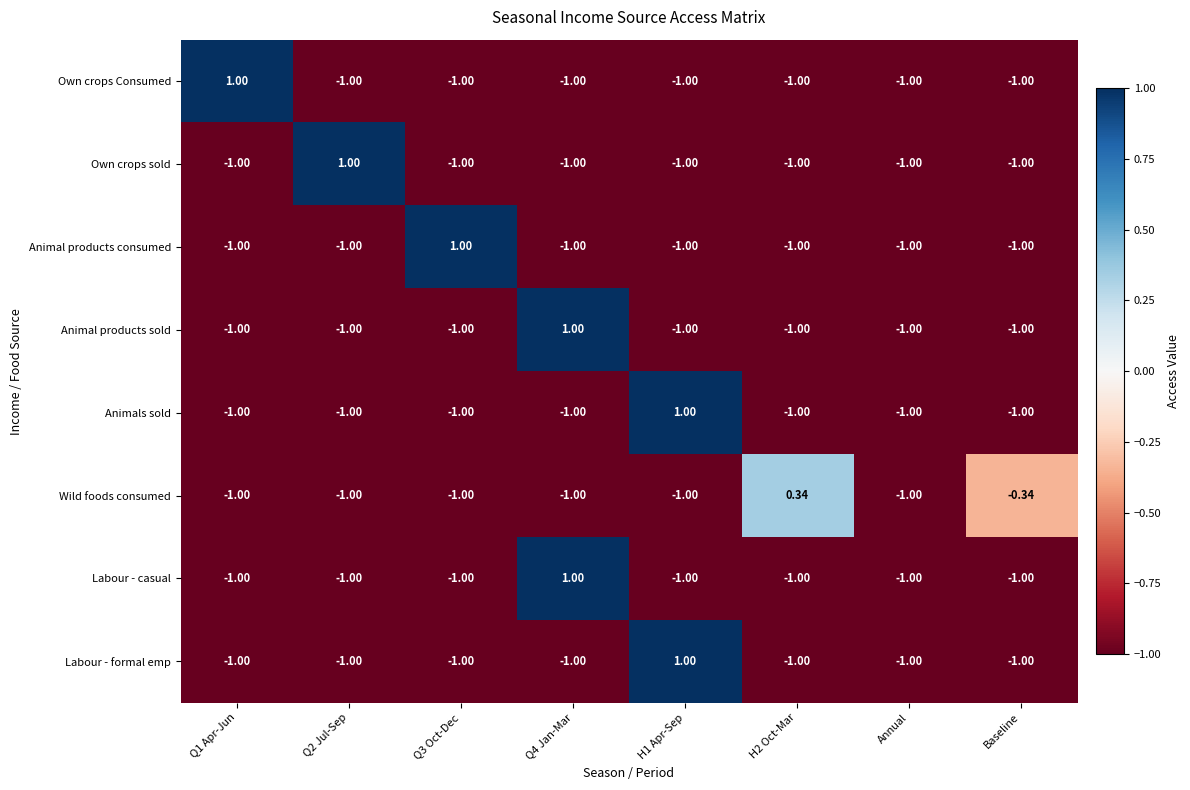

Which series changed the most between H2 Oct-Mar and Baseline?

Wild foods consumed